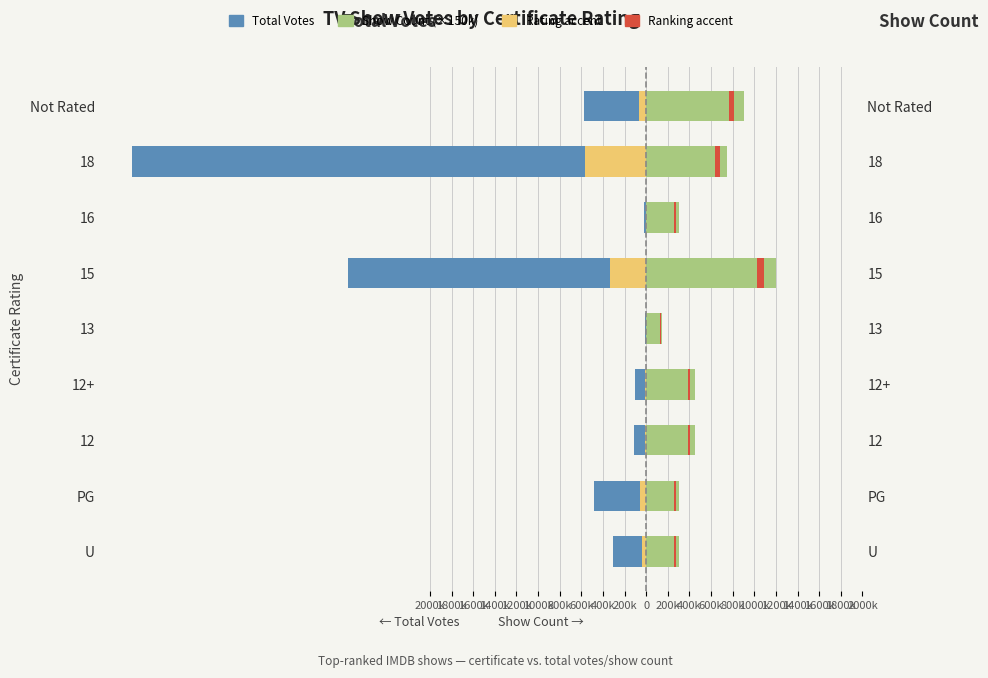

True or false: Rank Accent has a value of 27765.4 at 16.

False